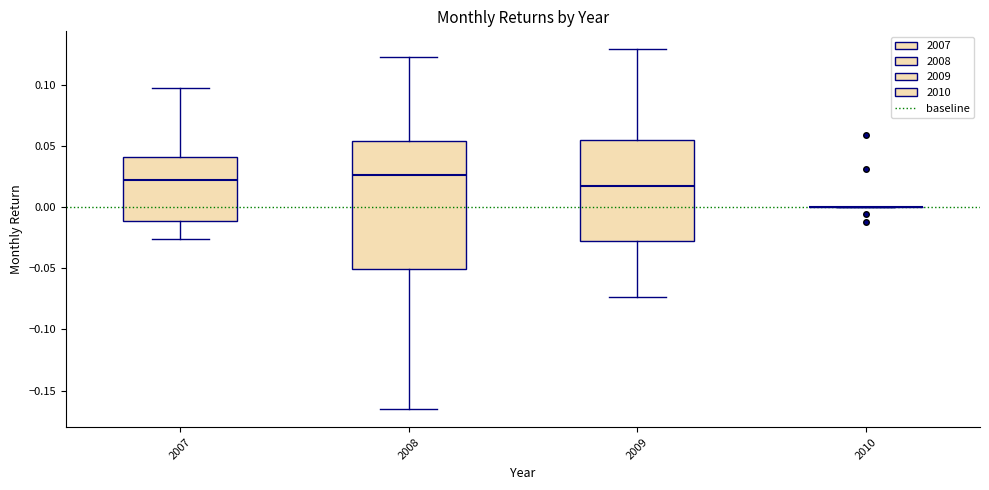

Reading left to right, read every box against the y-axis: the position of its median line, the range the box covers, and the ends of its whiskers. The values are not printed on the chart, so give them approximately, as read against the axis.

2007: median 0.020, box -0.010 to 0.040, whiskers -0.025 to 0.095
2008: median 0.025, box -0.050 to 0.055, whiskers -0.165 to 0.120
2009: median 0.015, box -0.030 to 0.055, whiskers -0.075 to 0.130
2010: box collapsed to a line at 0.000, whiskers 0.000 to 0.000